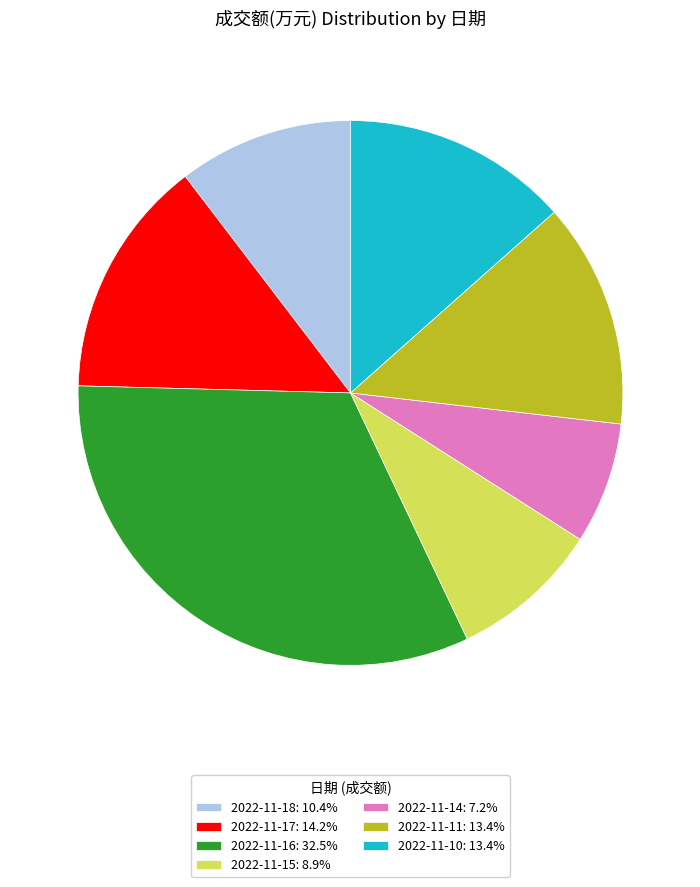

How many segments does this pie chart have?

7